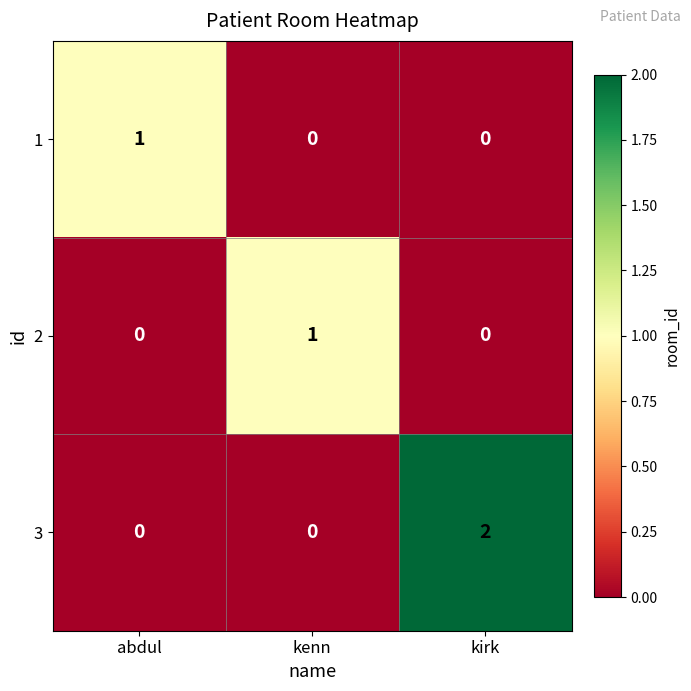

Which category has the highest value in the 2 series?

kenn